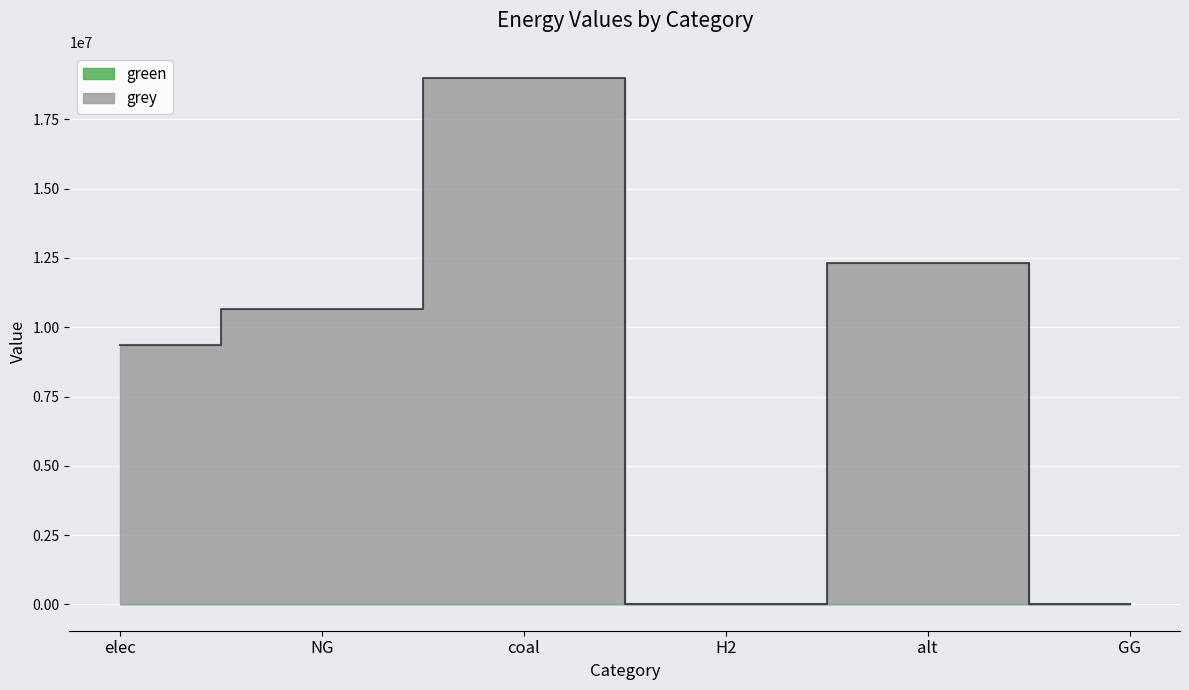

What is the label of the 1st point from the left?

elec